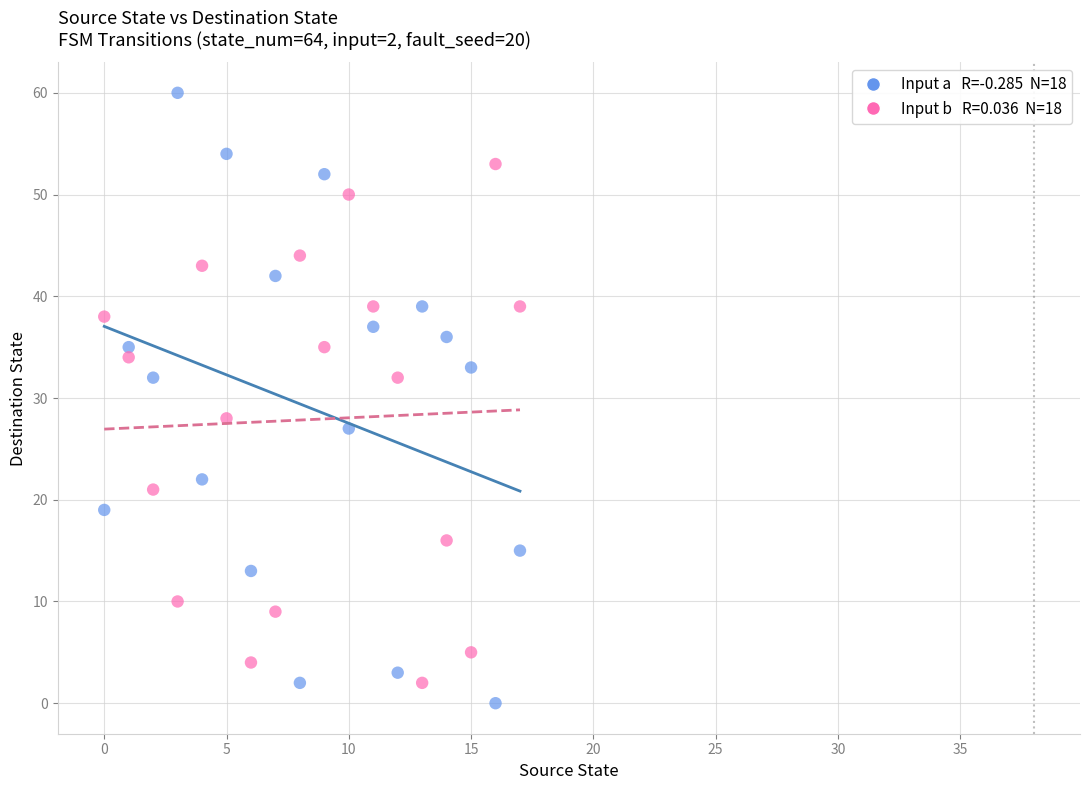

Across all data points, what is the range of Y values (max minus min)?

60